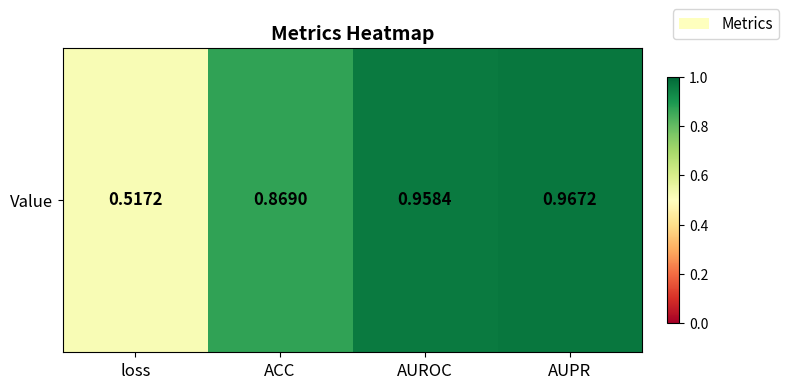

The value at AUPR is 1.0. True or false?

True